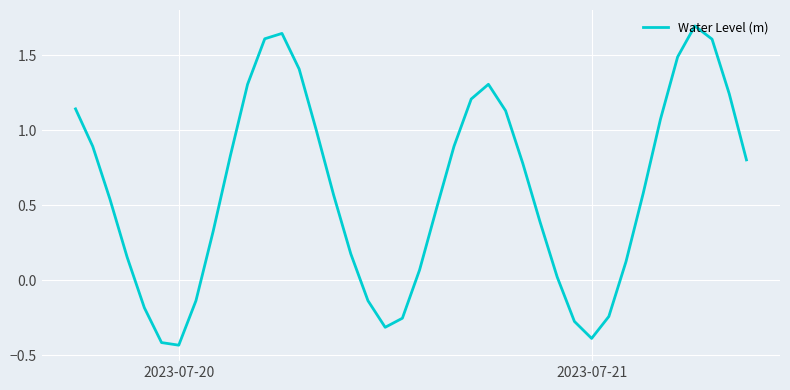

What is the maximum value shown in the chart?

1.7